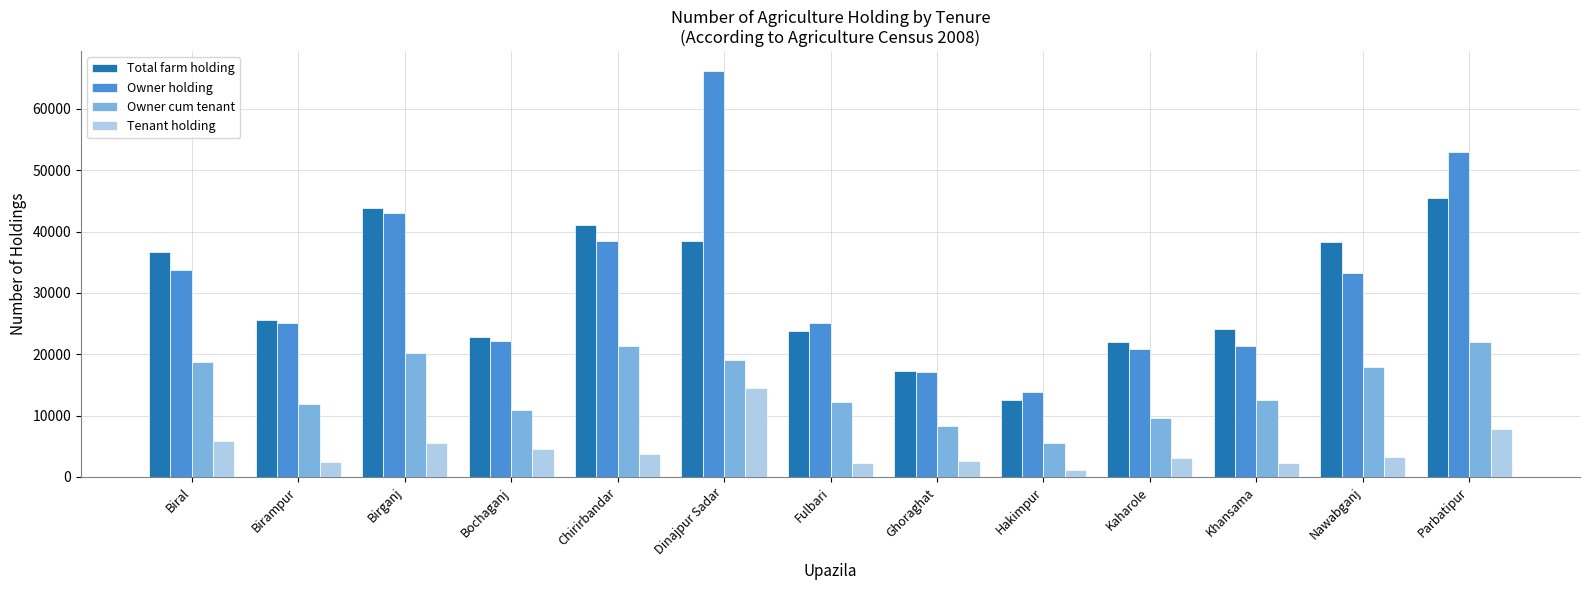

Which series has the widest spread of values?

Owner holding